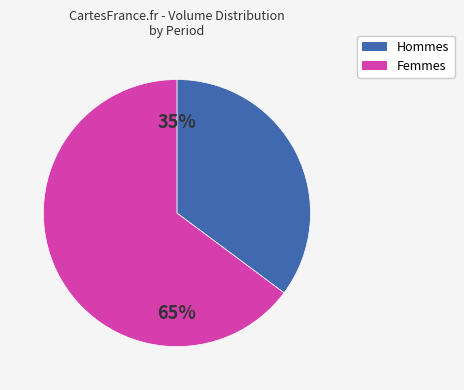

To the nearest percent, what is the difference between the largest and smallest slice percentages?

30%